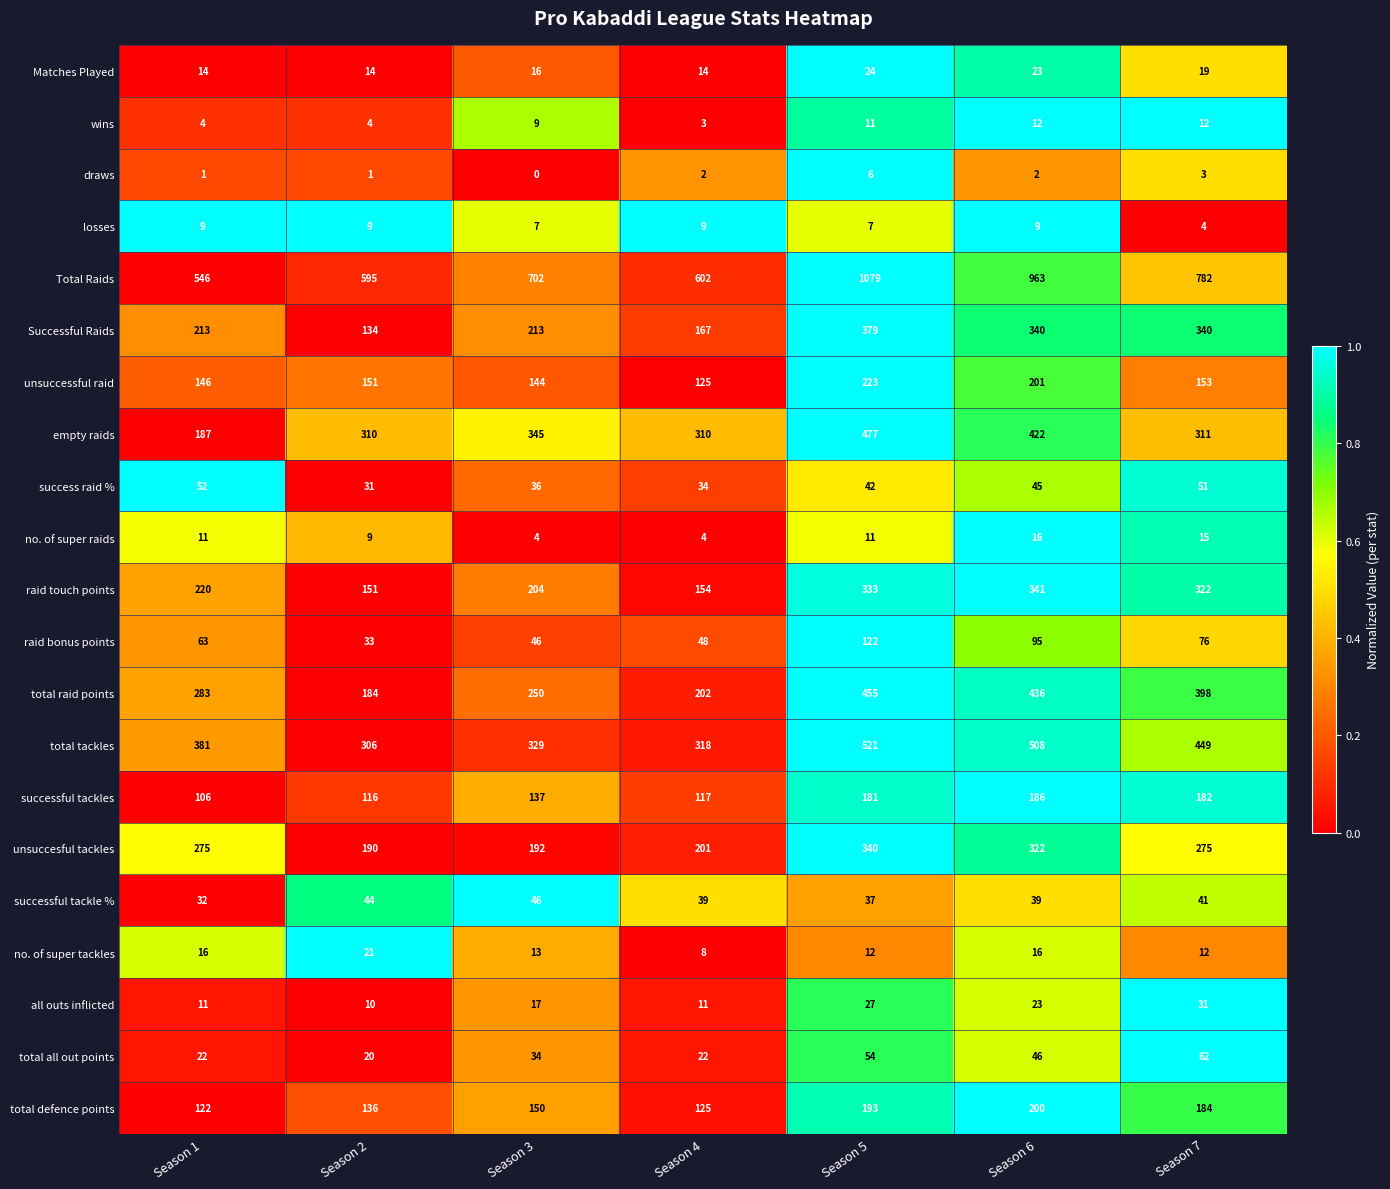

What is the greatest value displayed?

1079